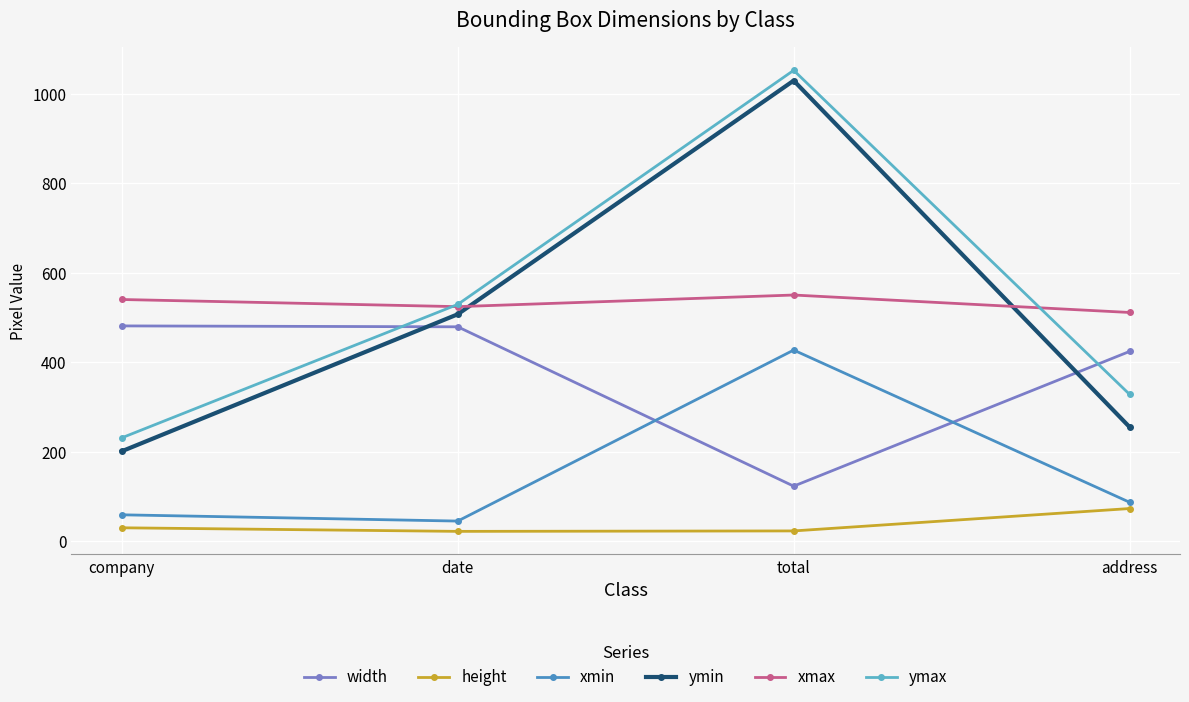

How many distinct data groups are displayed?

6